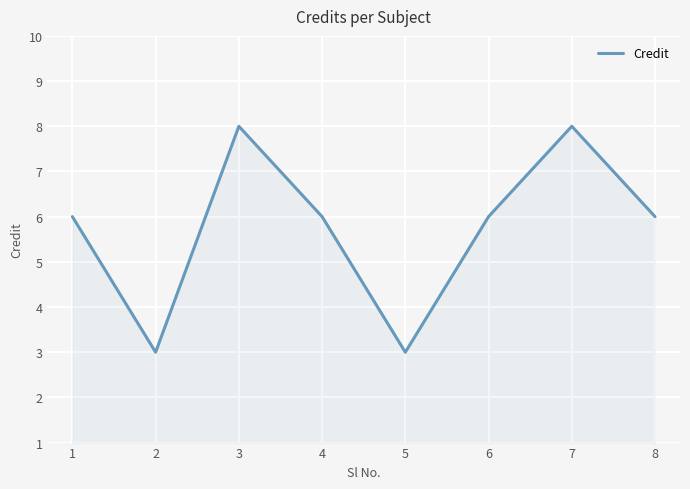

Reading left to right, list all the values displayed in this chart.

6	3	8	6	3	6	8	6